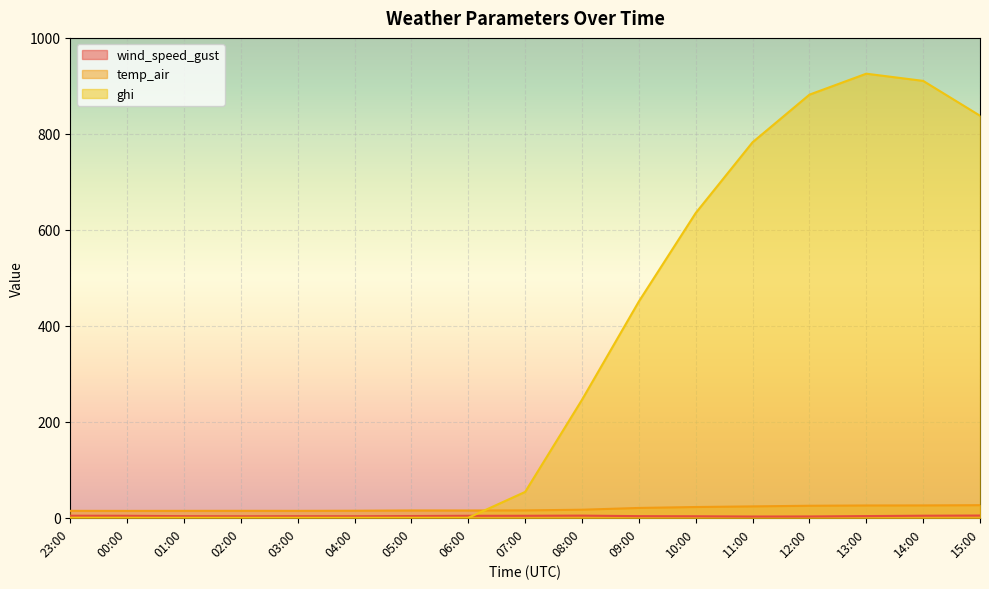

At which category does wind_speed_gust reach its first local peak?

03:00